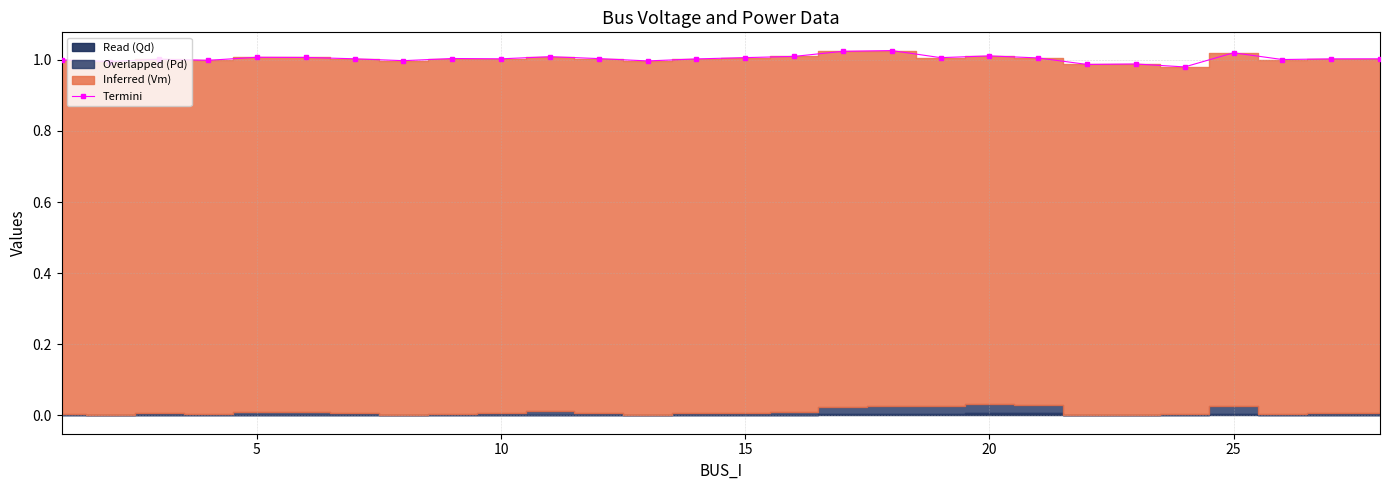

How many interior local peaks (higher than both neighbors) does the data have?

8